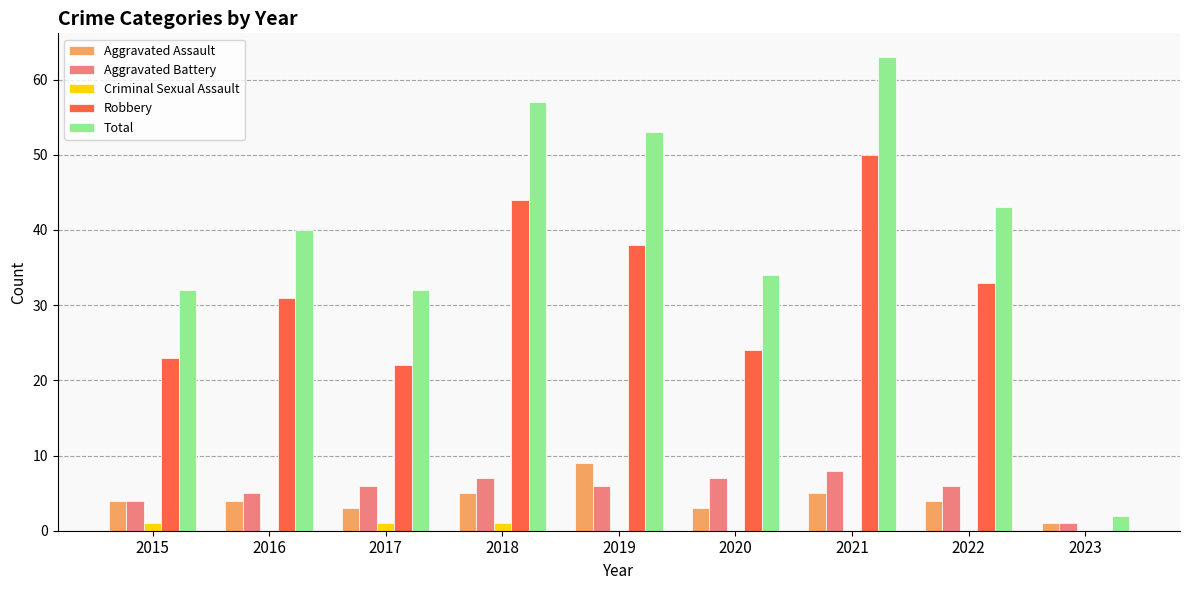

Between 2015 and 2018, which series saw the biggest shift?

Total